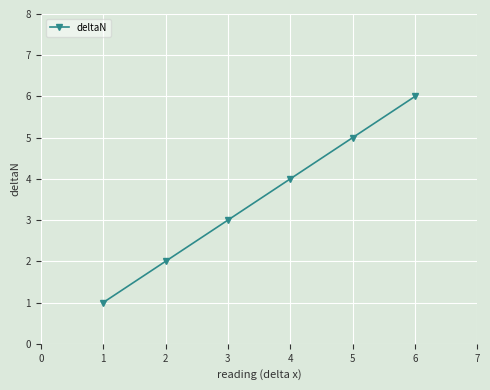

Does the chart have visible grid lines?

Yes